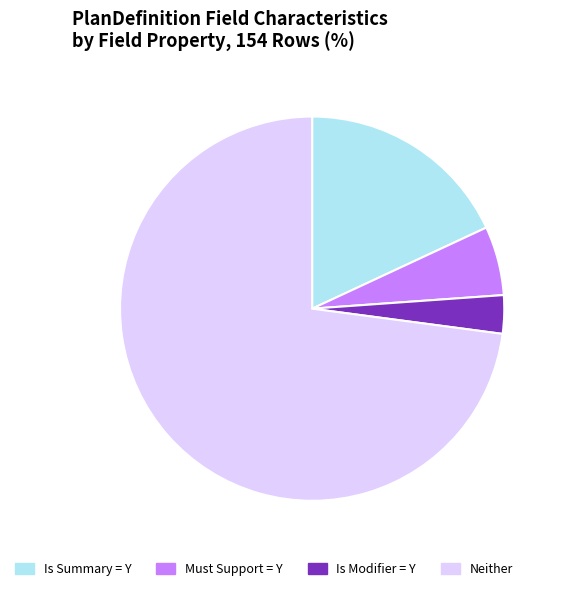

Count the number of slices in the pie.

4